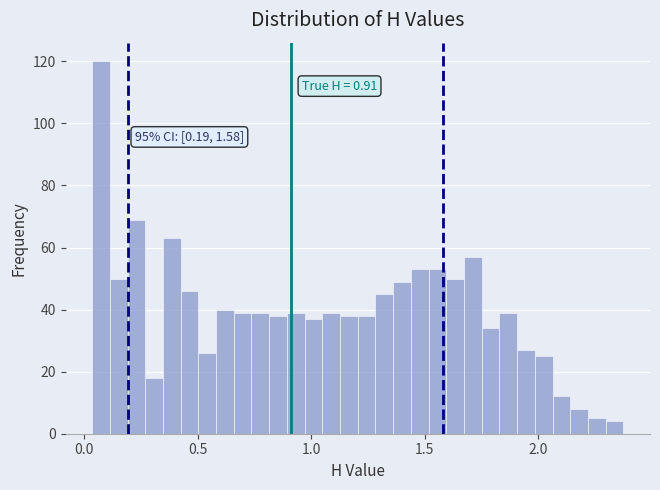

Read against the x-axis, roughly where is the centre of the tallest bar?

0.05